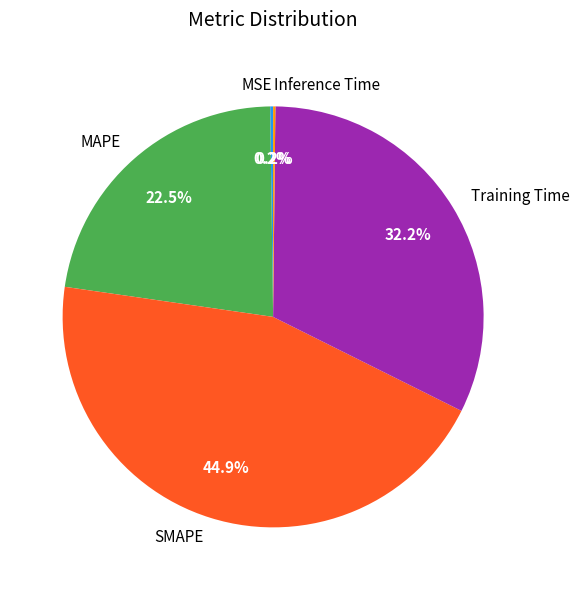

What portion of the pie excludes SMAPE?

55.1%